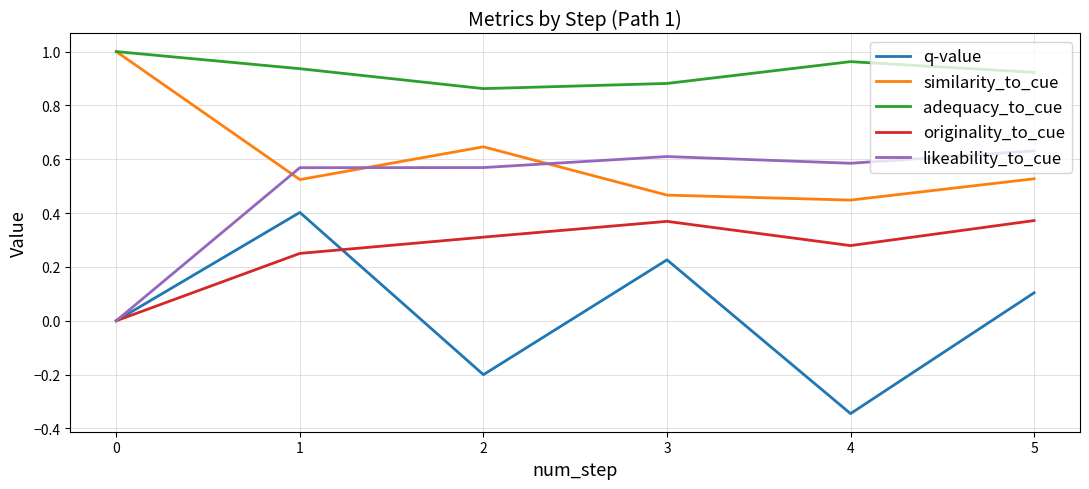

How many categories are shown in the chart?

6